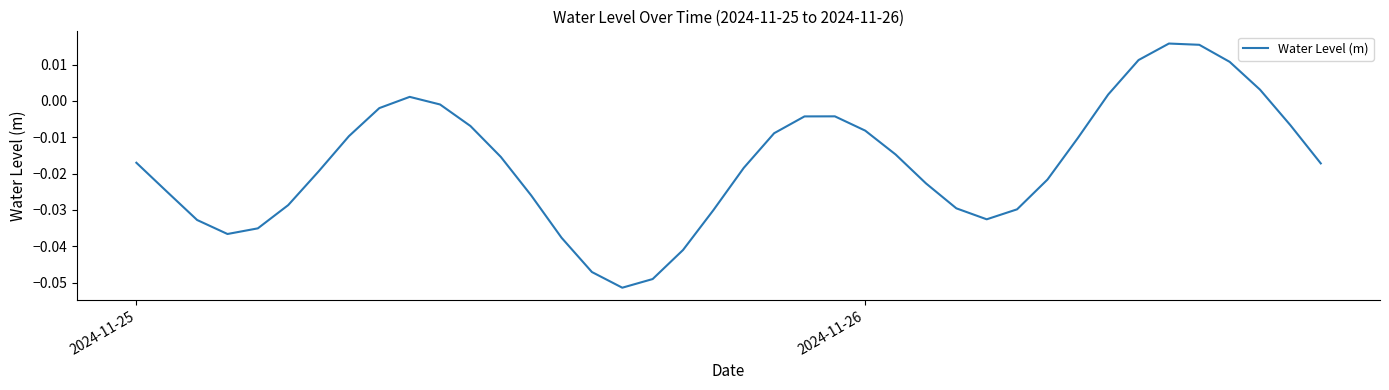

How many categories are shown in the chart?

40